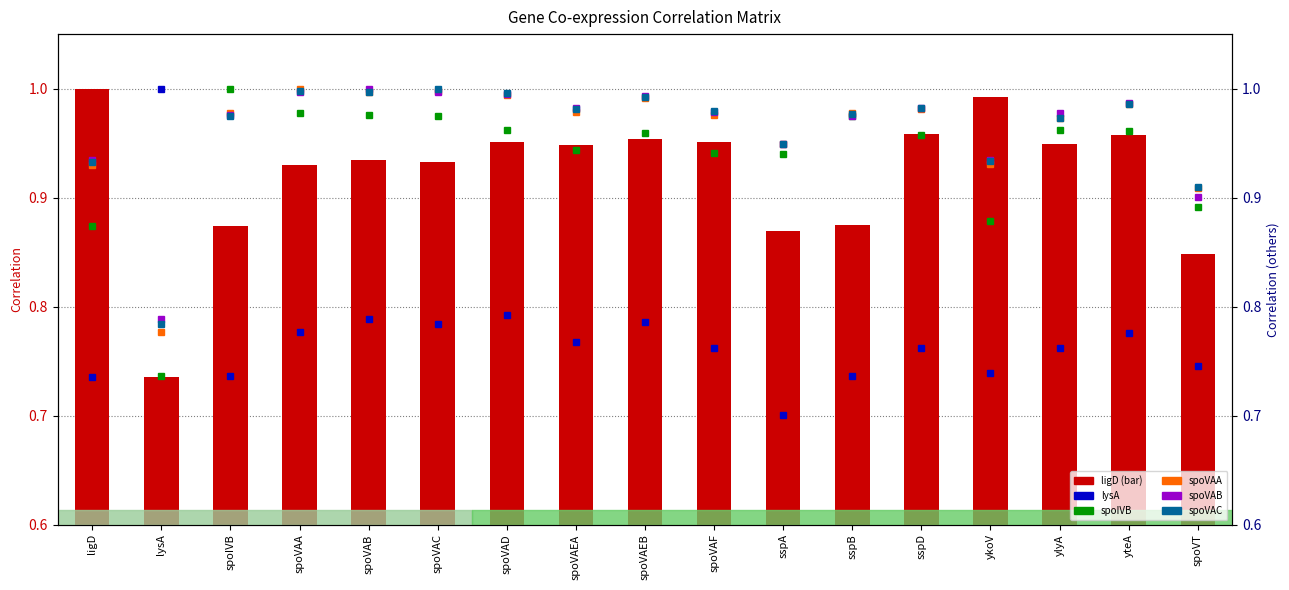

Between spoVAB and sspB, which series saw the biggest shift?

ligD